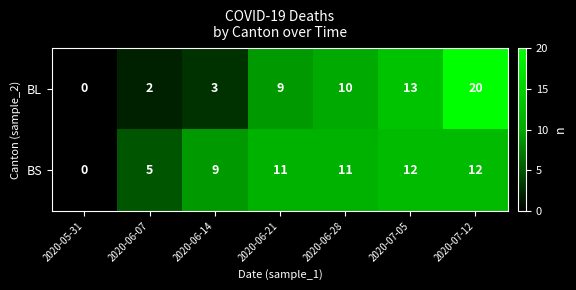

What is the average value of the BS series?

9